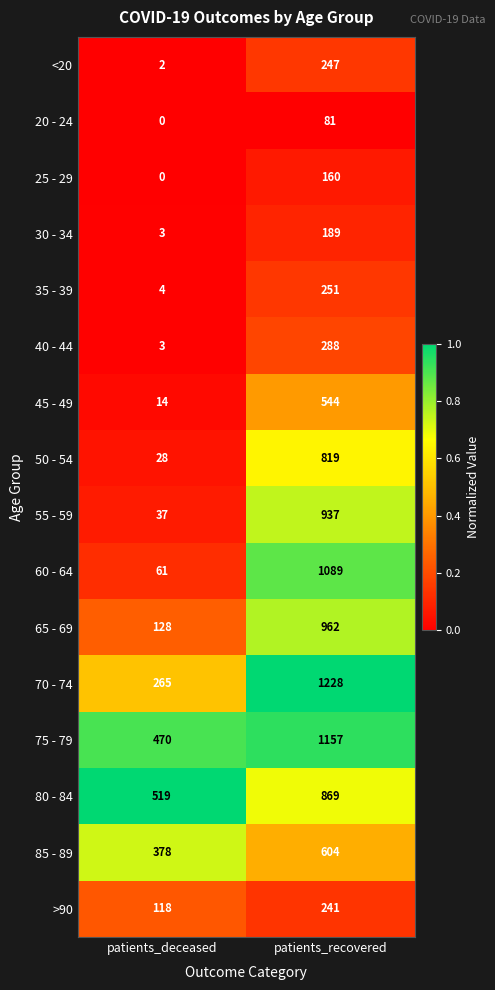

Which series has the largest range (max minus min)?

60 - 64